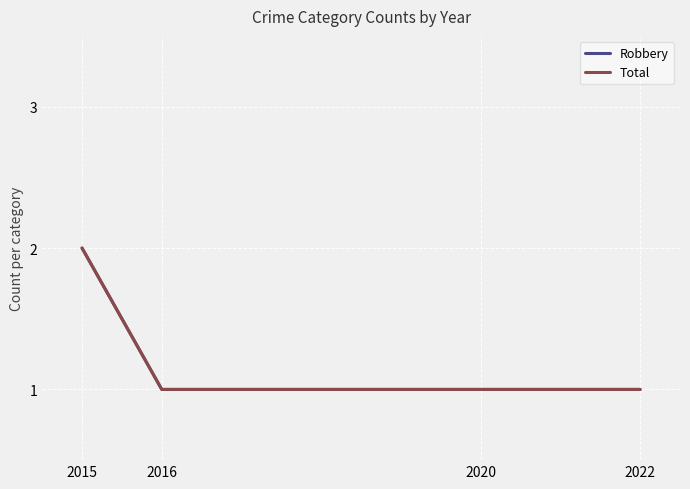

Is this an area chart (filled region under the line)?

No